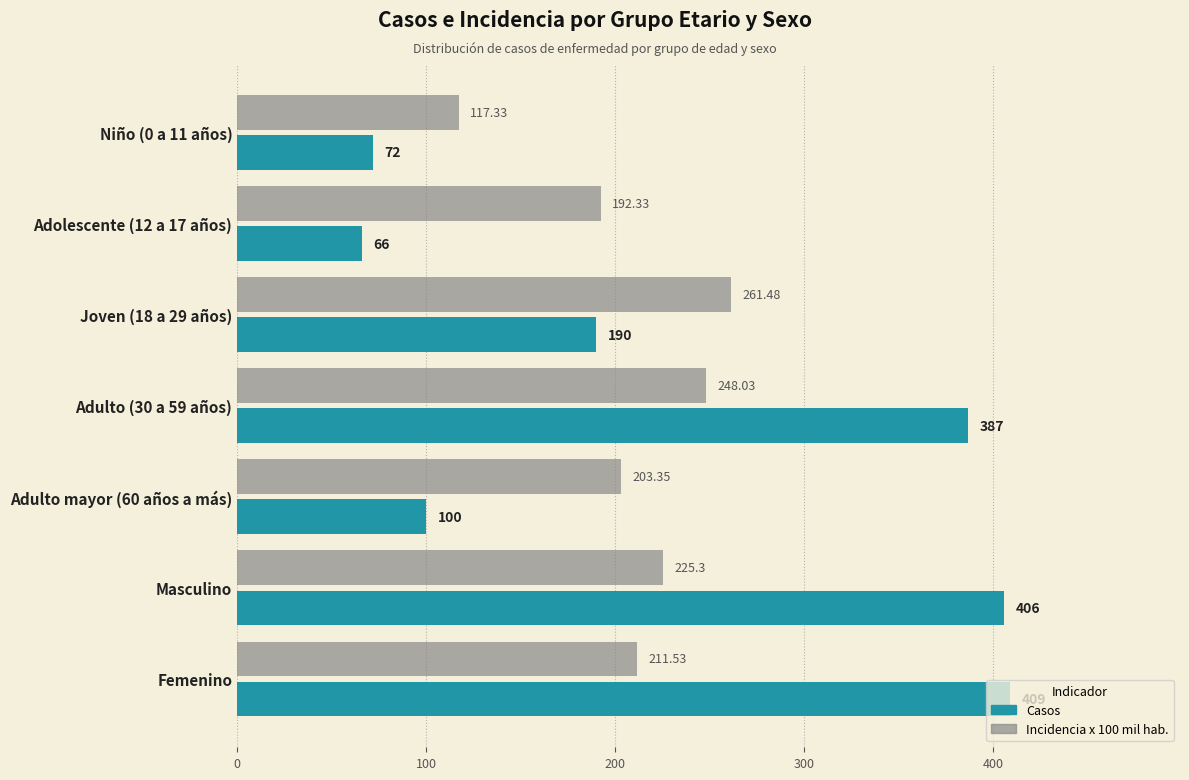

At which category is the sum across all series the highest?

Adulto (30 a 59 años)